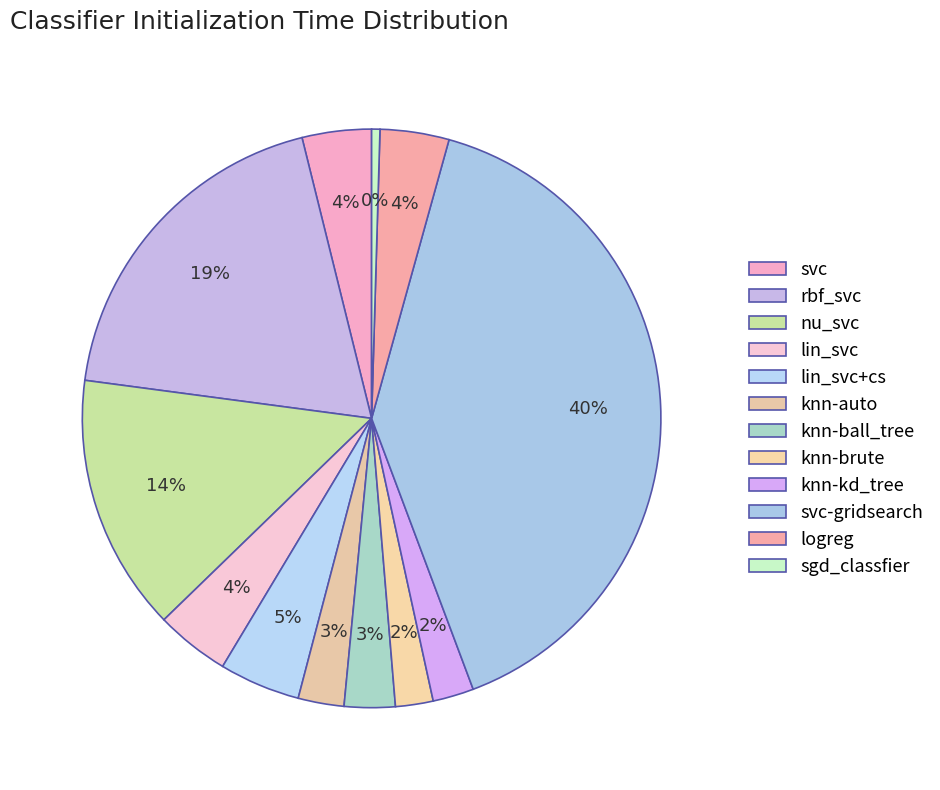

Count the number of slices in the pie.

12